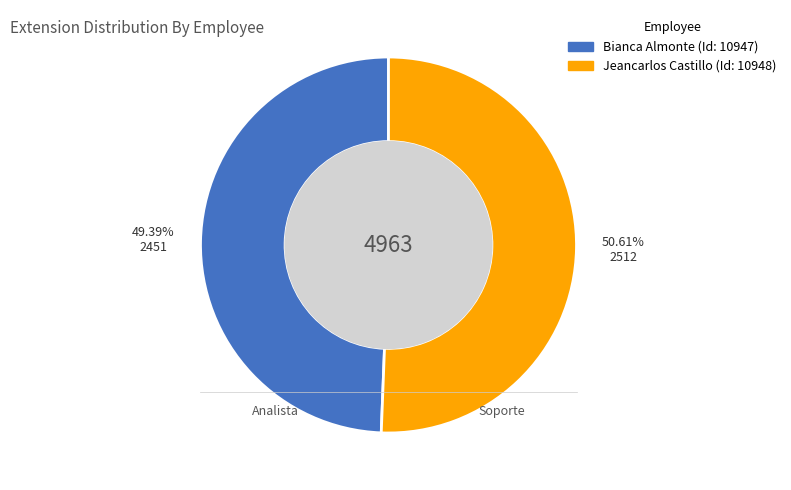

Is there a majority slice in this chart?

Yes